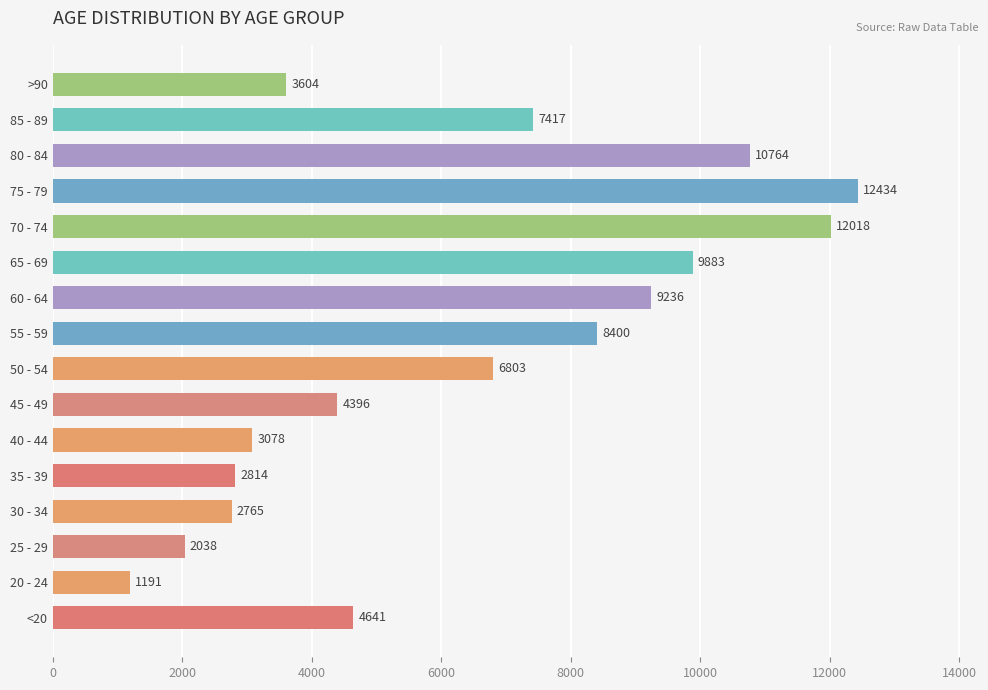

Rank the categories by value from lowest to highest.

20 - 24, 25 - 29, 30 - 34, 35 - 39, 40 - 44, >90, 45 - 49, <20, 50 - 54, 85 - 89, 55 - 59, 60 - 64, 65 - 69, 80 - 84, 70 - 74, 75 - 79